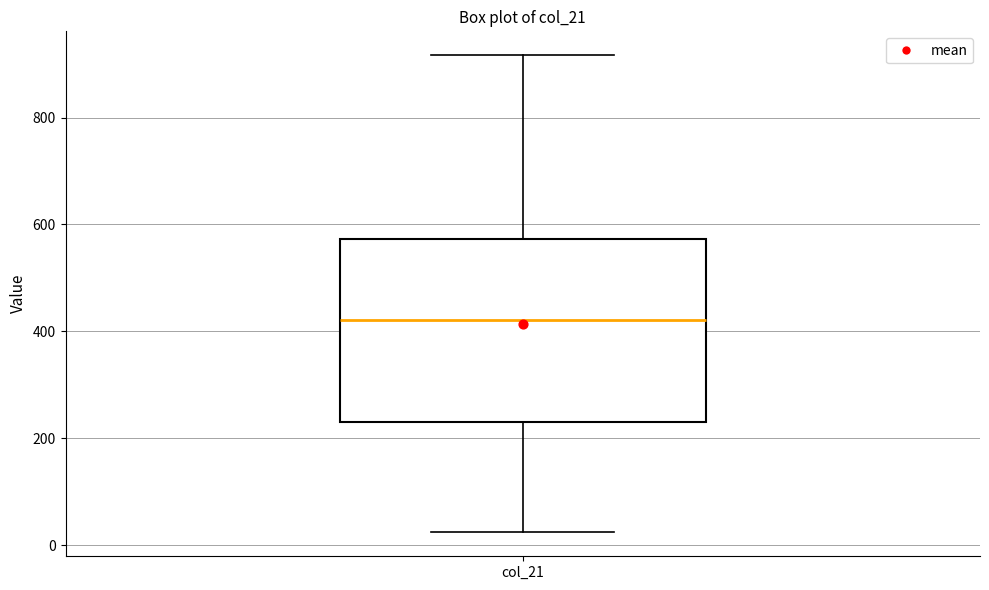

Transcribe this box plot: give where the median line is, the range the box spans, and where the two whiskers end, as read against the y-axis. The values are not printed on the chart, so give them approximately, as read against the axis.

median 420, box 240 to 580, whiskers 20 to 920